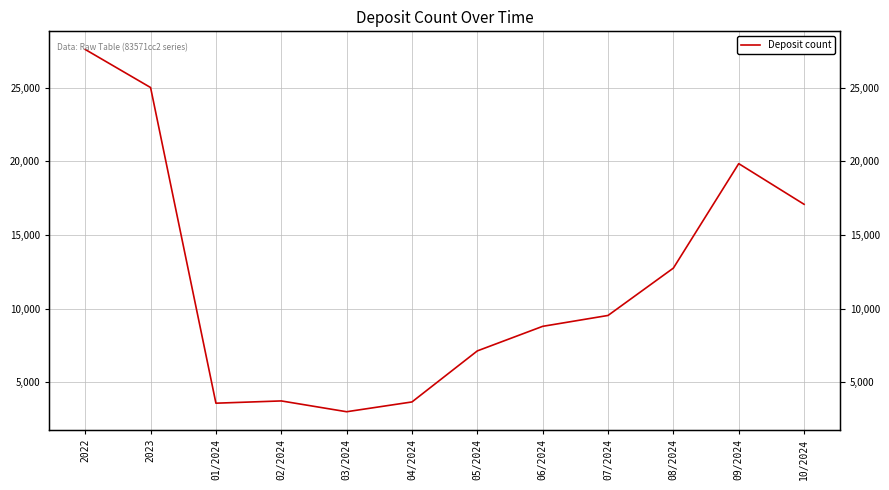

How many points are lower than both their immediate neighbors (excluding endpoints)?

2